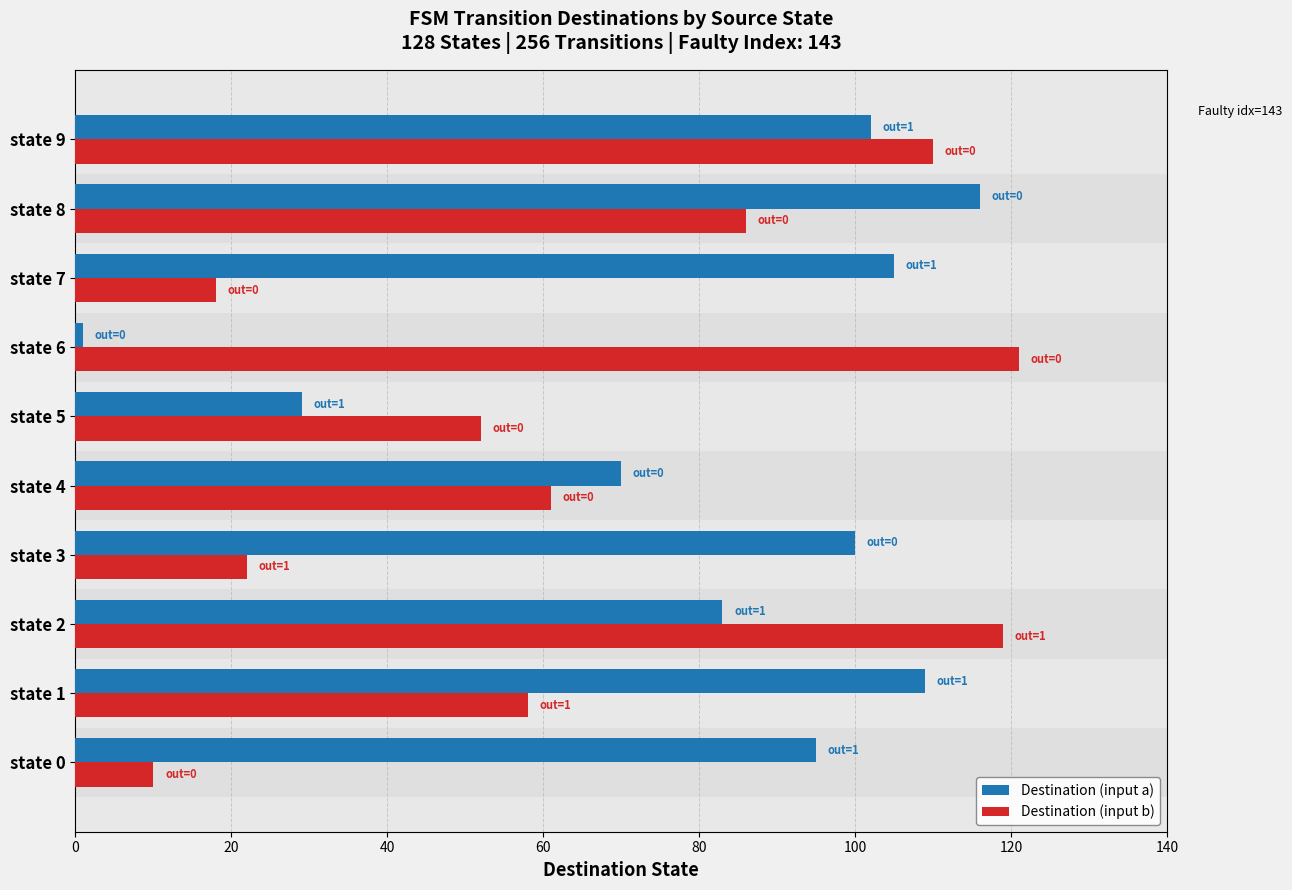

Is the value of Destination (input b) at state 5 greater than the value of Destination (input a) at state 7?

No